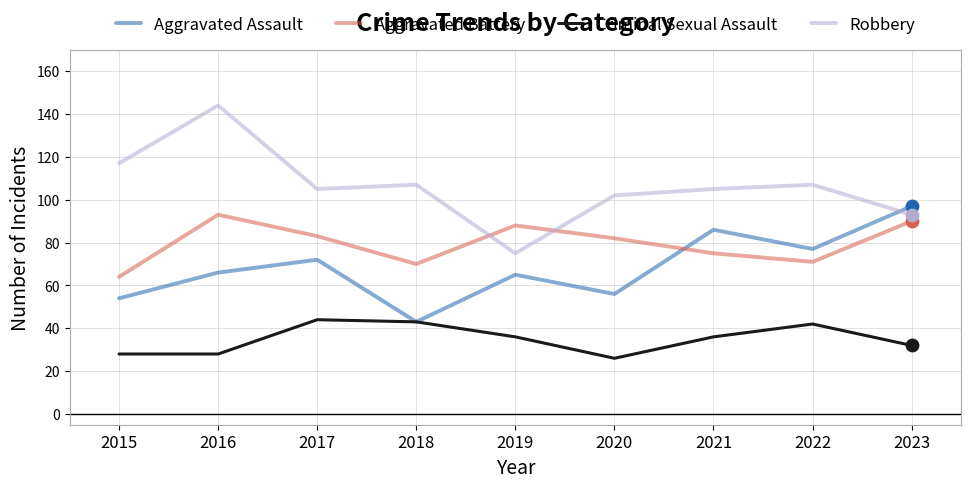

Which series has the widest spread of values?

Robbery